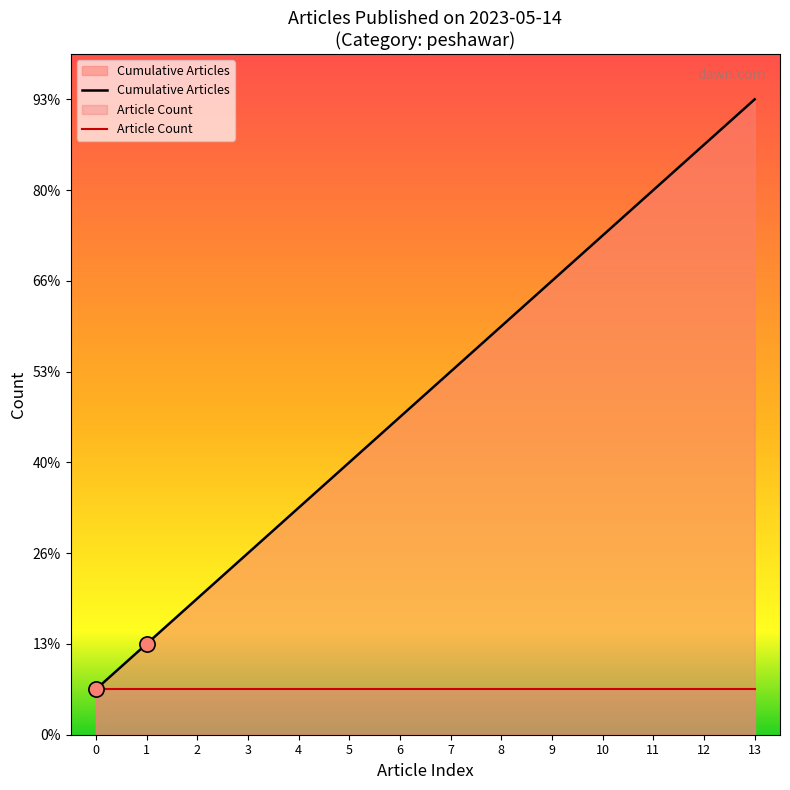

Which series has the largest total across all categories?

Cumulative Articles